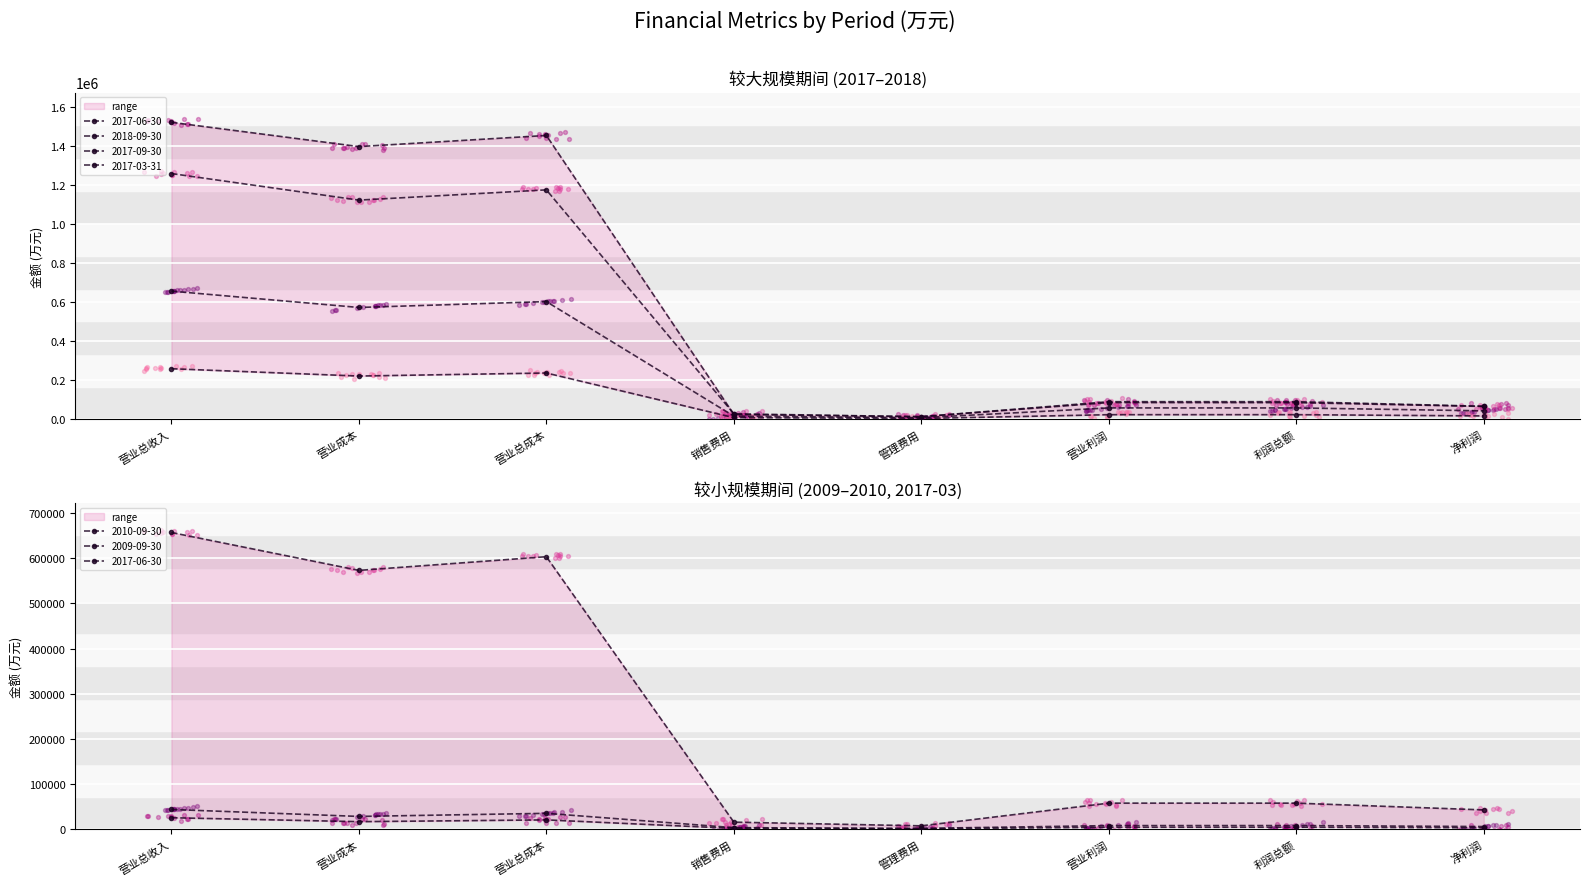

What are all the series names shown in the legend?

2010-09-30, 2009-09-30, 2017-06-30, 2018-09-30, 2017-09-30, 2017-03-31